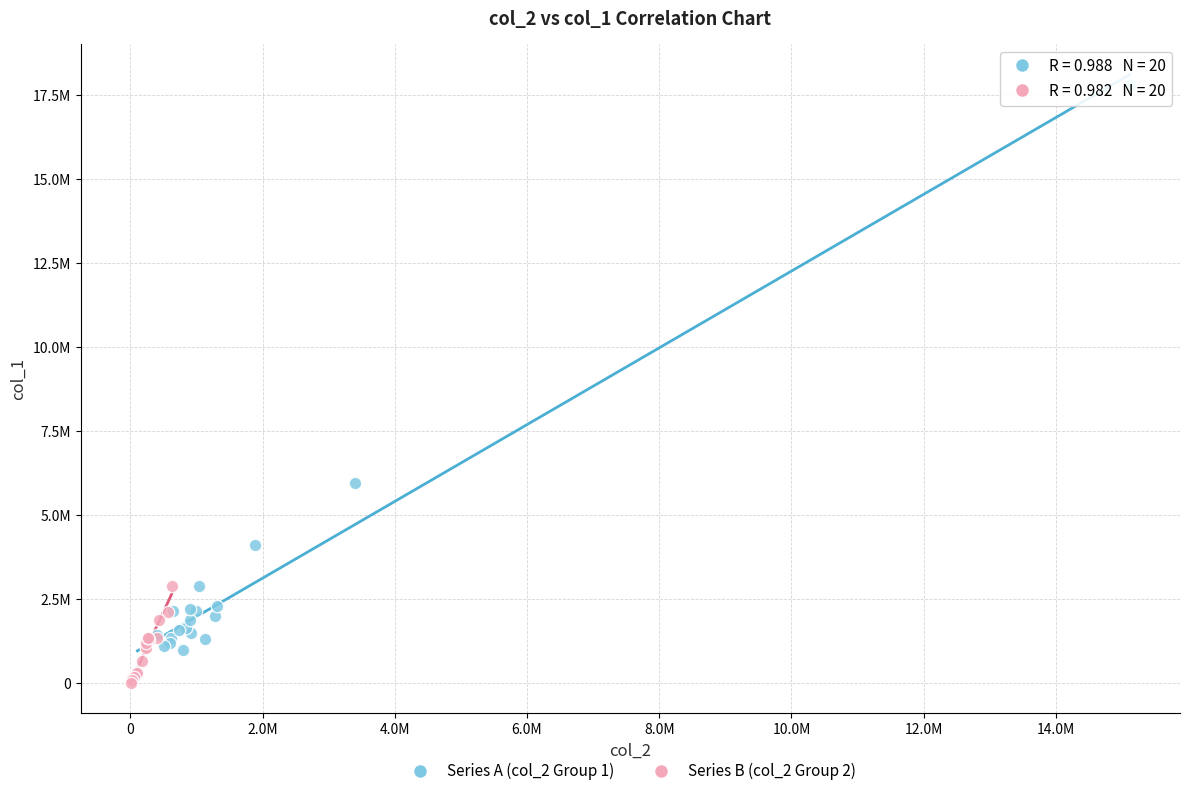

What are all the series names shown in the legend?

Series A (col_2 Group 1), Series B (col_2 Group 2)